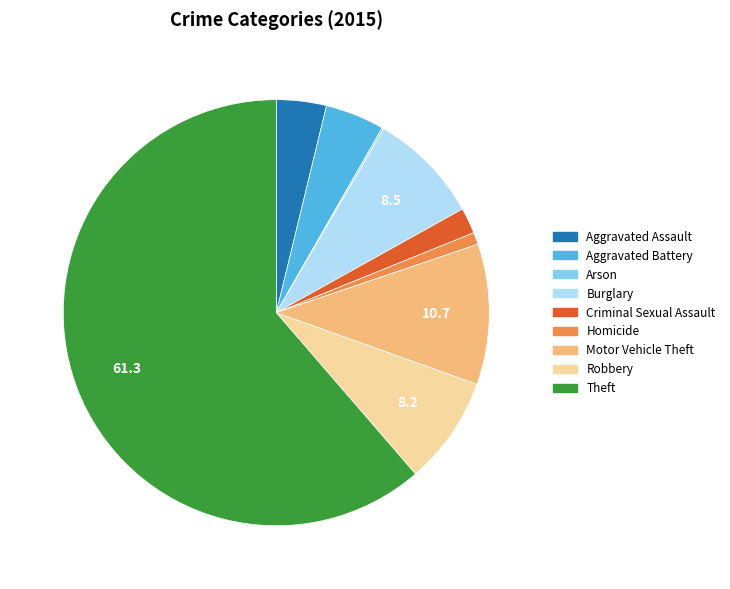

Between Criminal Sexual Assault and Robbery, which is larger?

Robbery